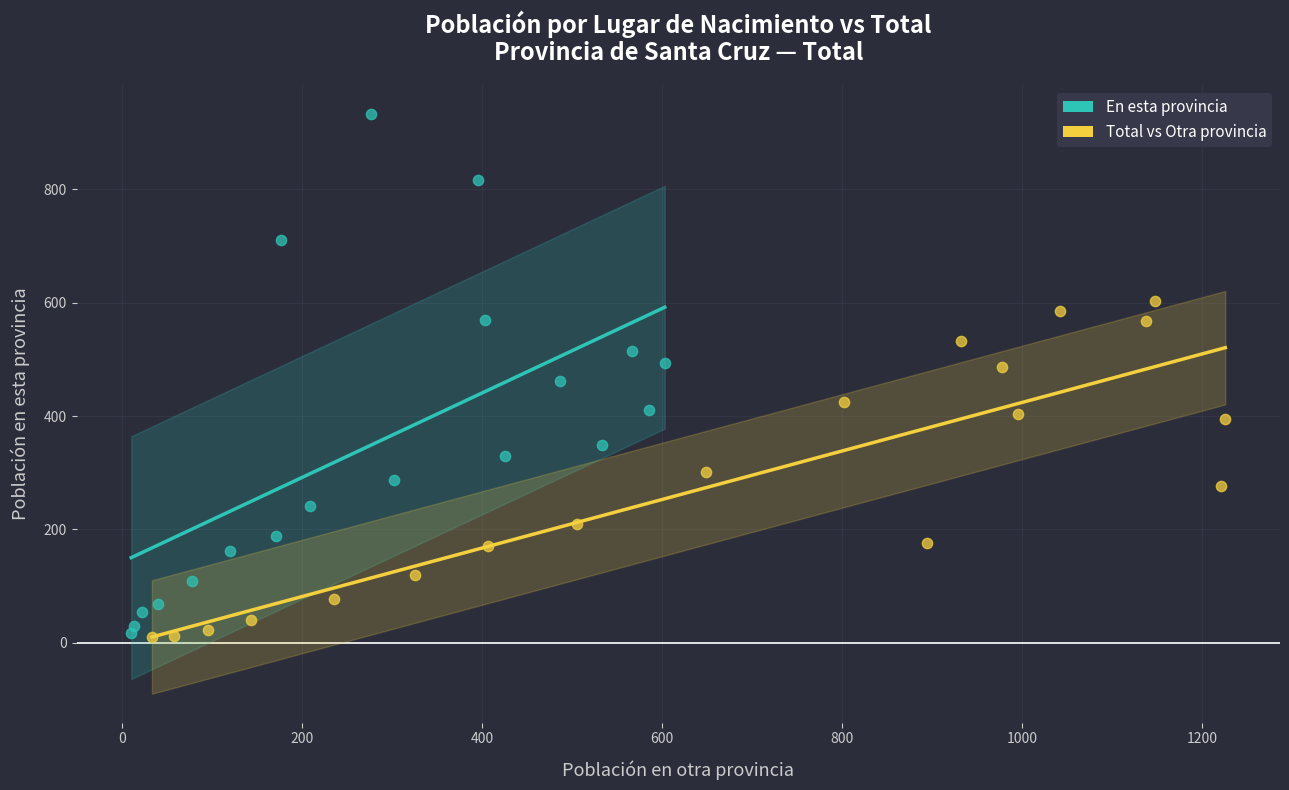

Which series reaches the maximum Y coordinate?

En esta provincia